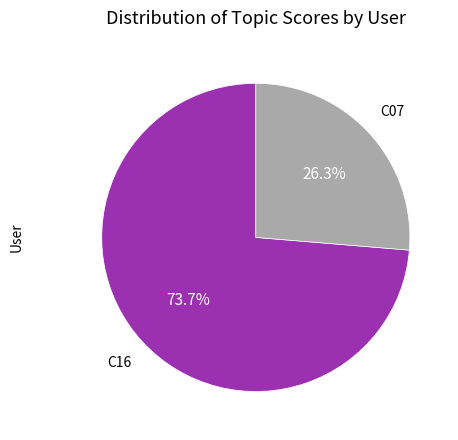

Is there a majority slice in this chart?

Yes